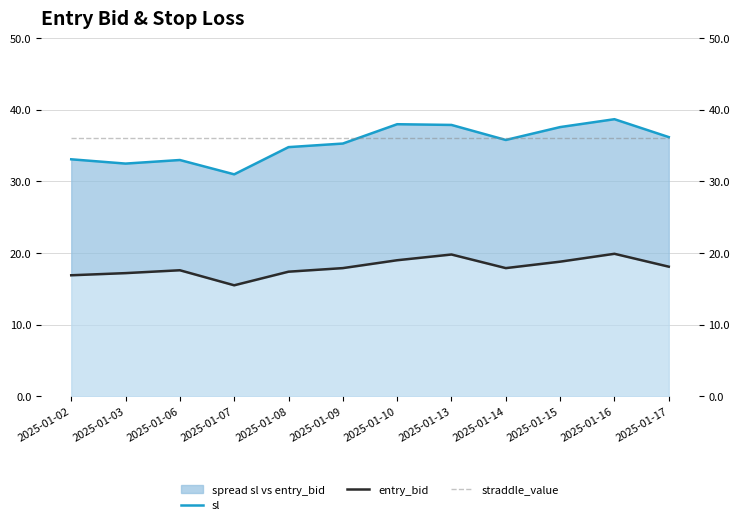

What is the total value across all series at 2025-01-16?

94.7